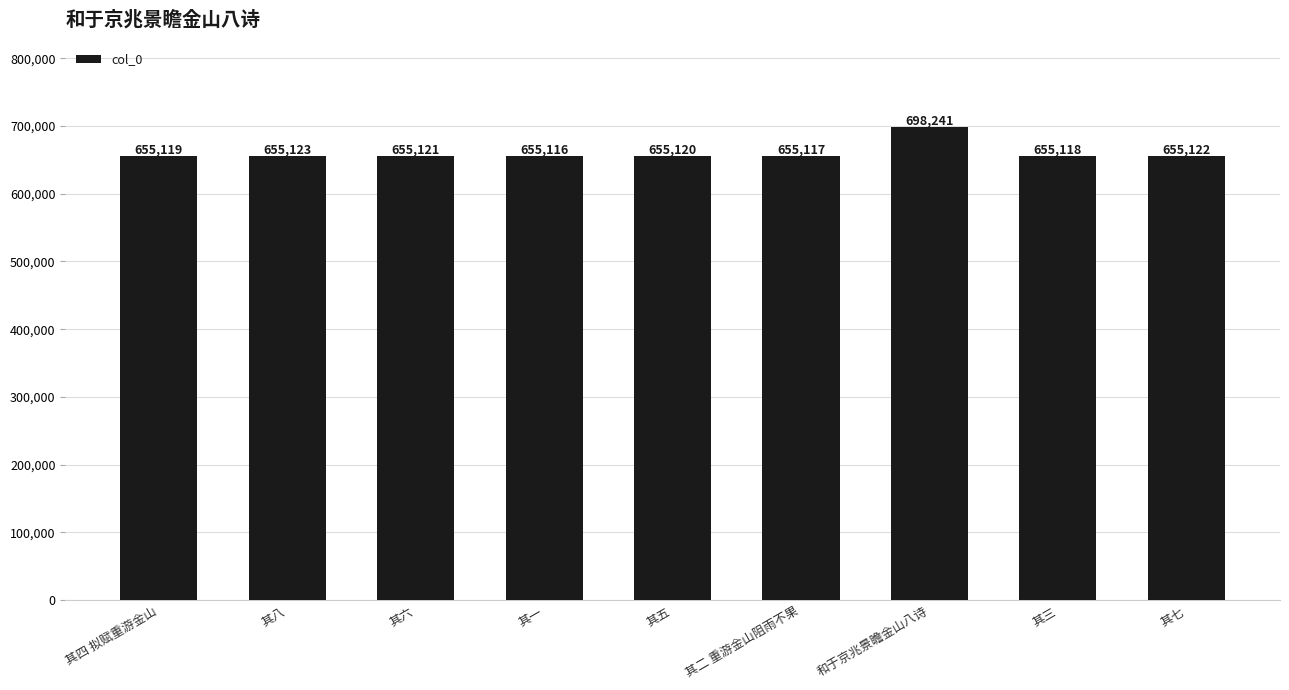

Which category has the lowest value across all series?

其一